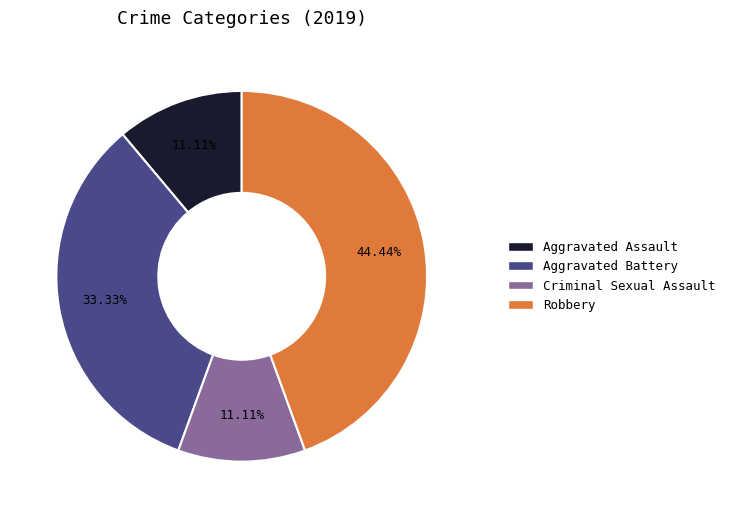

To the nearest percent, what is the difference between the largest and smallest slice percentages?

33%